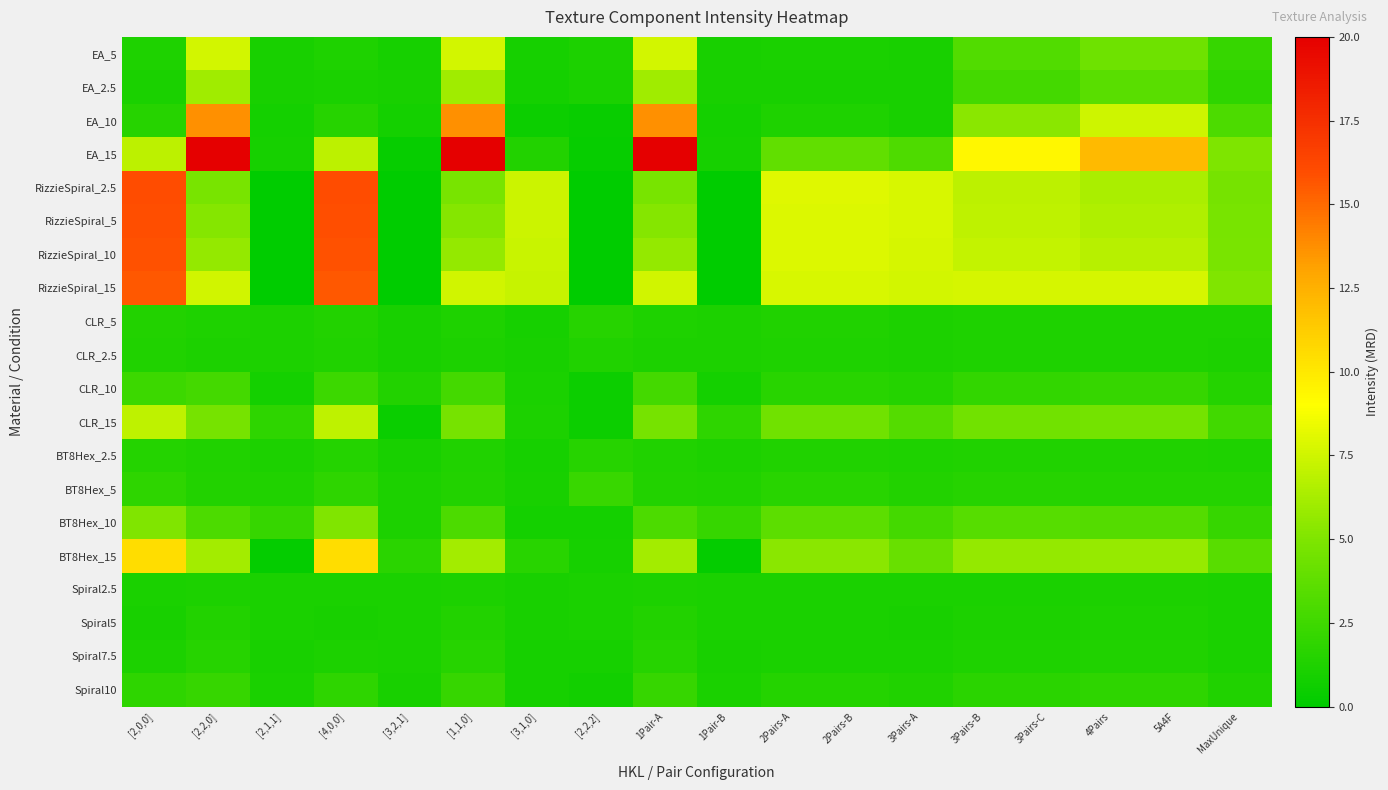

Reading left to right, what are all the values shown in this chart?

EA_5: [2,0,0]=1.2	[2,2,0]=7.7	[2,1,1]=1.0	[4,0,0]=1.2	[3,2,1]=0.9	[1,1,0]=7.7	[3,1,0]=0.9	[2,2,2]=1.2	1Pair-A=7.7	1Pair-B=1.0	2Pairs-A=1.1	2Pairs-B=1.1	3Pairs-A=1.0	3Pairs-B=3.3	3Pairs-C=3.3	4Pairs=4.4	5A4F=4.4	MaxUnique=2.1
EA_2.5: [2,0,0]=1.0	[2,2,0]=6.1	[2,1,1]=0.9	[4,0,0]=1.0	[3,2,1]=0.9	[1,1,0]=6.1	[3,1,0]=0.8	[2,2,2]=1.1	1Pair-A=6.1	1Pair-B=0.9	2Pairs-A=1.0	2Pairs-B=1.0	3Pairs-A=0.9	3Pairs-B=2.7	3Pairs-C=2.7	4Pairs=3.5	5A4F=3.5	MaxUnique=1.8
EA_10: [2,0,0]=1.6	[2,2,0]=13.7	[2,1,1]=0.8	[4,0,0]=1.6	[3,2,1]=0.8	[1,1,0]=13.7	[3,1,0]=0.5	[2,2,2]=0.4	1Pair-A=13.7	1Pair-B=0.8	2Pairs-A=1.2	2Pairs-B=1.2	3Pairs-A=1.0	3Pairs-B=5.4	3Pairs-C=5.4	4Pairs=7.5	5A4F=7.5	MaxUnique=3.0
EA_15: [2,0,0]=6.9	[2,2,0]=20.2	[2,1,1]=0.9	[4,0,0]=6.9	[3,2,1]=0.3	[1,1,0]=20.2	[3,1,0]=1.3	[2,2,2]=0.3	1Pair-A=20.2	1Pair-B=0.9	2Pairs-A=3.9	2Pairs-B=3.9	3Pairs-A=3.0	3Pairs-B=9.3	3Pairs-C=9.3	4Pairs=12.1	5A4F=12.1	MaxUnique=5.0
RizzieSpiral_2.5: [2,0,0]=16.0	[2,2,0]=4.7	[2,1,1]=0.0	[4,0,0]=16.0	[3,2,1]=0.0	[1,1,0]=4.7	[3,1,0]=7.4	[2,2,2]=0.0	1Pair-A=4.7	1Pair-B=0.0	2Pairs-A=8.0	2Pairs-B=8.0	3Pairs-A=7.8	3Pairs-B=6.9	3Pairs-C=6.9	4Pairs=6.4	5A4F=6.4	MaxUnique=4.7
RizzieSpiral_5: [2,0,0]=15.9	[2,2,0]=5.2	[2,1,1]=0.0	[4,0,0]=15.9	[3,2,1]=0.0	[1,1,0]=5.2	[3,1,0]=7.3	[2,2,2]=0.0	1Pair-A=5.2	1Pair-B=0.0	2Pairs-A=7.9	2Pairs-B=7.9	3Pairs-A=7.7	3Pairs-B=7.0	3Pairs-C=7.0	4Pairs=6.6	5A4F=6.6	MaxUnique=4.7
RizzieSpiral_10: [2,0,0]=15.8	[2,2,0]=5.6	[2,1,1]=0.0	[4,0,0]=15.8	[3,2,1]=0.0	[1,1,0]=5.6	[3,1,0]=7.3	[2,2,2]=0.0	1Pair-A=5.6	1Pair-B=0.0	2Pairs-A=7.9	2Pairs-B=7.9	3Pairs-A=7.7	3Pairs-B=7.2	3Pairs-C=7.2	4Pairs=6.8	5A4F=6.8	MaxUnique=4.8
RizzieSpiral_15: [2,0,0]=15.6	[2,2,0]=7.6	[2,1,1]=0.0	[4,0,0]=15.6	[3,2,1]=0.0	[1,1,0]=7.6	[3,1,0]=7.2	[2,2,2]=0.0	1Pair-A=7.6	1Pair-B=0.0	2Pairs-A=7.8	2Pairs-B=7.8	3Pairs-A=7.6	3Pairs-B=7.7	3Pairs-C=7.7	4Pairs=7.7	5A4F=7.7	MaxUnique=5.1
CLR_5: [2,0,0]=1.4	[2,2,0]=1.2	[2,1,1]=1.1	[4,0,0]=1.4	[3,2,1]=1.0	[1,1,0]=1.2	[3,1,0]=0.9	[2,2,2]=1.5	1Pair-A=1.2	1Pair-B=1.1	2Pairs-A=1.3	2Pairs-B=1.3	3Pairs-A=1.2	3Pairs-B=1.2	3Pairs-C=1.2	4Pairs=1.2	5A4F=1.2	MaxUnique=1.2
CLR_2.5: [2,0,0]=1.3	[2,2,0]=1.2	[2,1,1]=1.1	[4,0,0]=1.3	[3,2,1]=1.0	[1,1,0]=1.2	[3,1,0]=1.0	[2,2,2]=1.3	1Pair-A=1.2	1Pair-B=1.1	2Pairs-A=1.2	2Pairs-B=1.2	3Pairs-A=1.1	3Pairs-B=1.2	3Pairs-C=1.2	4Pairs=1.2	5A4F=1.2	MaxUnique=1.1
CLR_10: [2,0,0]=2.4	[2,2,0]=2.7	[2,1,1]=0.8	[4,0,0]=2.4	[3,2,1]=1.4	[1,1,0]=2.7	[3,1,0]=1.0	[2,2,2]=0.5	1Pair-A=2.7	1Pair-B=0.8	2Pairs-A=1.6	2Pairs-B=1.6	3Pairs-A=1.4	3Pairs-B=2.0	3Pairs-C=2.0	4Pairs=2.2	5A4F=2.2	MaxUnique=1.5
CLR_15: [2,0,0]=7.0	[2,2,0]=4.6	[2,1,1]=1.9	[4,0,0]=7.0	[3,2,1]=0.4	[1,1,0]=4.6	[3,1,0]=1.1	[2,2,2]=0.5	1Pair-A=4.6	1Pair-B=1.9	2Pairs-A=4.4	2Pairs-B=4.4	3Pairs-A=3.3	3Pairs-B=4.5	3Pairs-C=4.5	4Pairs=4.5	5A4F=4.5	MaxUnique=2.6
BT8Hex_2.5: [2,0,0]=1.5	[2,2,0]=1.3	[2,1,1]=1.2	[4,0,0]=1.5	[3,2,1]=1.0	[1,1,0]=1.3	[3,1,0]=0.9	[2,2,2]=1.5	1Pair-A=1.3	1Pair-B=1.2	2Pairs-A=1.3	2Pairs-B=1.3	3Pairs-A=1.2	3Pairs-B=1.3	3Pairs-C=1.3	4Pairs=1.3	5A4F=1.3	MaxUnique=1.2
BT8Hex_5: [2,0,0]=1.9	[2,2,0]=1.3	[2,1,1]=1.3	[4,0,0]=1.9	[3,2,1]=1.1	[1,1,0]=1.3	[3,1,0]=1.0	[2,2,2]=2.3	1Pair-A=1.3	1Pair-B=1.3	2Pairs-A=1.6	2Pairs-B=1.6	3Pairs-A=1.4	3Pairs-B=1.5	3Pairs-C=1.5	4Pairs=1.5	5A4F=1.5	MaxUnique=1.5
BT8Hex_10: [2,0,0]=5.1	[2,2,0]=3.0	[2,1,1]=2.2	[4,0,0]=5.1	[3,2,1]=1.1	[1,1,0]=3.0	[3,1,0]=0.8	[2,2,2]=0.8	1Pair-A=3.0	1Pair-B=2.2	2Pairs-A=3.6	2Pairs-B=3.6	3Pairs-A=2.7	3Pairs-B=3.4	3Pairs-C=3.4	4Pairs=3.3	5A4F=3.3	MaxUnique=2.2
BT8Hex_15: [2,0,0]=10.5	[2,2,0]=6.1	[2,1,1]=0.2	[4,0,0]=10.5	[3,2,1]=1.7	[1,1,0]=6.1	[3,1,0]=1.6	[2,2,2]=0.9	1Pair-A=6.1	1Pair-B=0.2	2Pairs-A=5.4	2Pairs-B=5.4	3Pairs-A=4.1	3Pairs-B=5.6	3Pairs-C=5.6	4Pairs=5.8	5A4F=5.8	MaxUnique=3.5
Spiral2.5: [2,0,0]=1.1	[2,2,0]=1.2	[2,1,1]=1.0	[4,0,0]=1.1	[3,2,1]=1.0	[1,1,0]=1.2	[3,1,0]=1.0	[2,2,2]=1.1	1Pair-A=1.2	1Pair-B=1.0	2Pairs-A=1.1	2Pairs-B=1.1	3Pairs-A=1.0	3Pairs-B=1.1	3Pairs-C=1.1	4Pairs=1.1	5A4F=1.1	MaxUnique=1.1
Spiral5: [2,0,0]=1.0	[2,2,0]=1.3	[2,1,1]=1.1	[4,0,0]=1.0	[3,2,1]=1.0	[1,1,0]=1.3	[3,1,0]=1.0	[2,2,2]=1.1	1Pair-A=1.3	1Pair-B=1.1	2Pairs-A=1.0	2Pairs-B=1.0	3Pairs-A=1.0	3Pairs-B=1.1	3Pairs-C=1.1	4Pairs=1.2	5A4F=1.2	MaxUnique=1.1
Spiral7.5: [2,0,0]=1.2	[2,2,0]=1.5	[2,1,1]=1.0	[4,0,0]=1.2	[3,2,1]=1.0	[1,1,0]=1.5	[3,1,0]=0.9	[2,2,2]=0.9	1Pair-A=1.5	1Pair-B=1.0	2Pairs-A=1.1	2Pairs-B=1.1	3Pairs-A=1.0	3Pairs-B=1.2	3Pairs-C=1.2	4Pairs=1.3	5A4F=1.3	MaxUnique=1.1
Spiral10: [2,0,0]=1.8	[2,2,0]=2.2	[2,1,1]=1.1	[4,0,0]=1.8	[3,2,1]=1.0	[1,1,0]=2.2	[3,1,0]=0.9	[2,2,2]=0.7	1Pair-A=2.2	1Pair-B=1.1	2Pairs-A=1.4	2Pairs-B=1.4	3Pairs-A=1.3	3Pairs-B=1.7	3Pairs-C=1.7	4Pairs=1.8	5A4F=1.8	MaxUnique=1.3